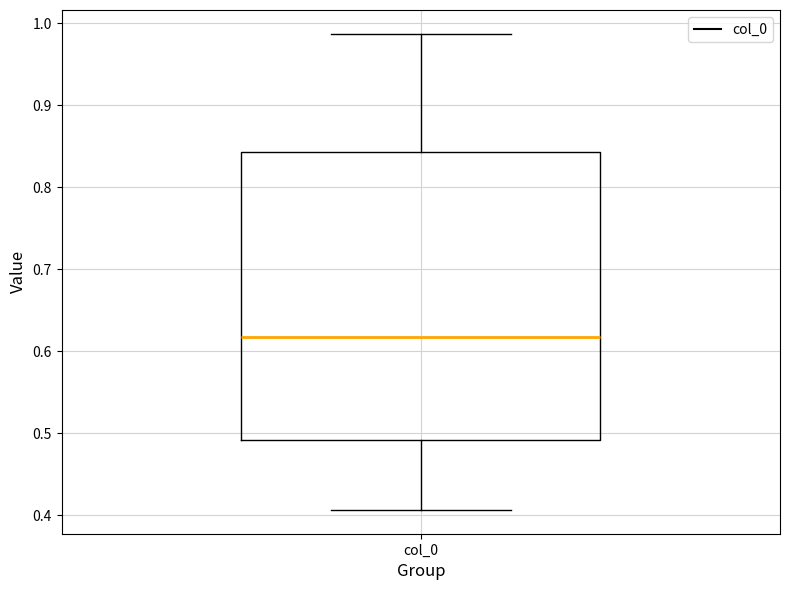

Transcribe this box plot: give where the median line is, the range the box spans, and where the two whiskers end, as read against the y-axis. The values are not printed on the chart, so give them approximately, as read against the axis.

median 0.62, box 0.49 to 0.84, whiskers 0.41 to 0.99